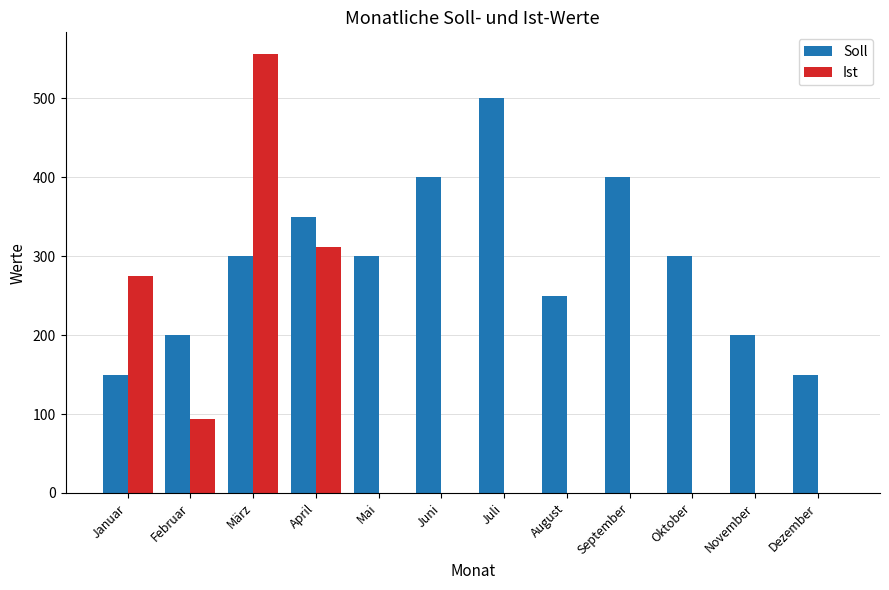

Between September and November, which series saw the biggest shift?

Soll